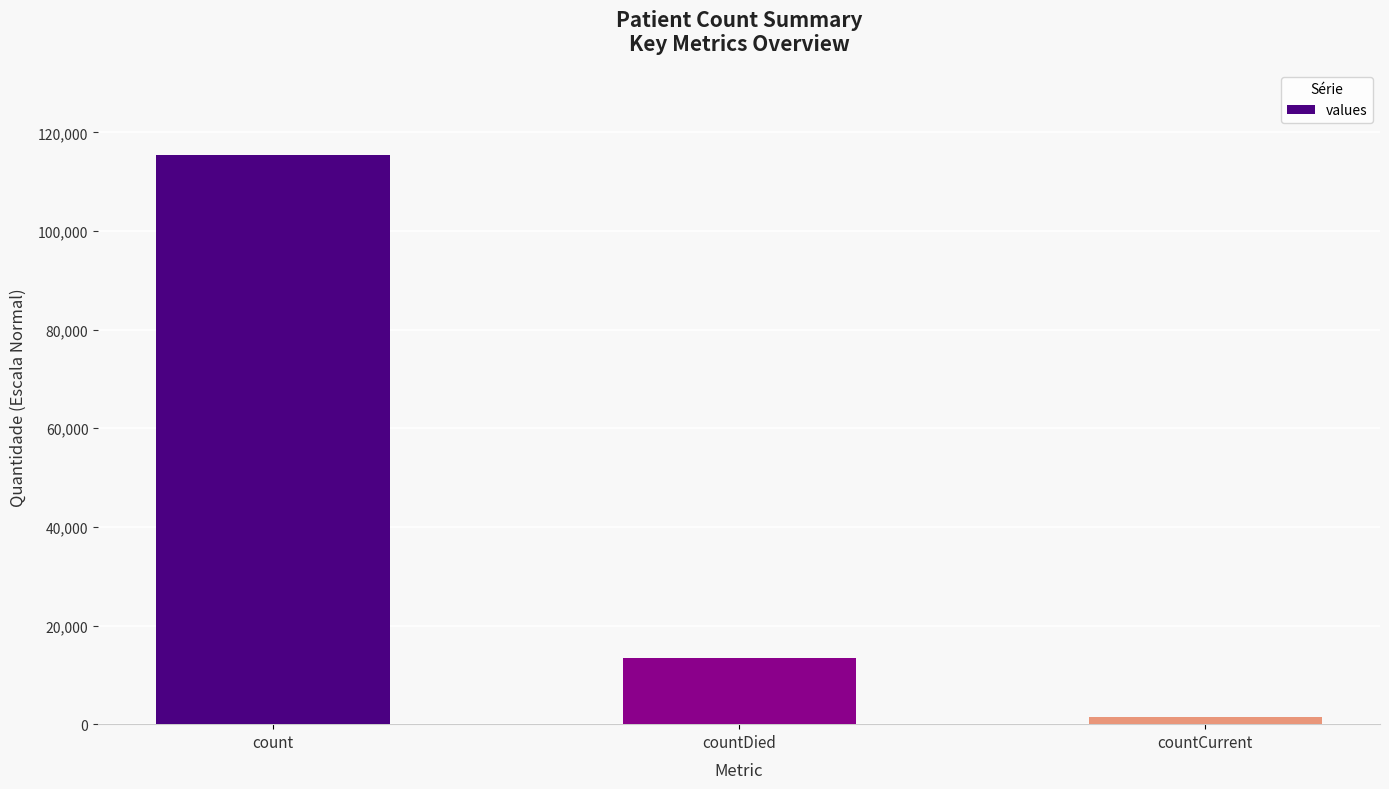

What is the label of the 3rd bar from the left?

countCurrent